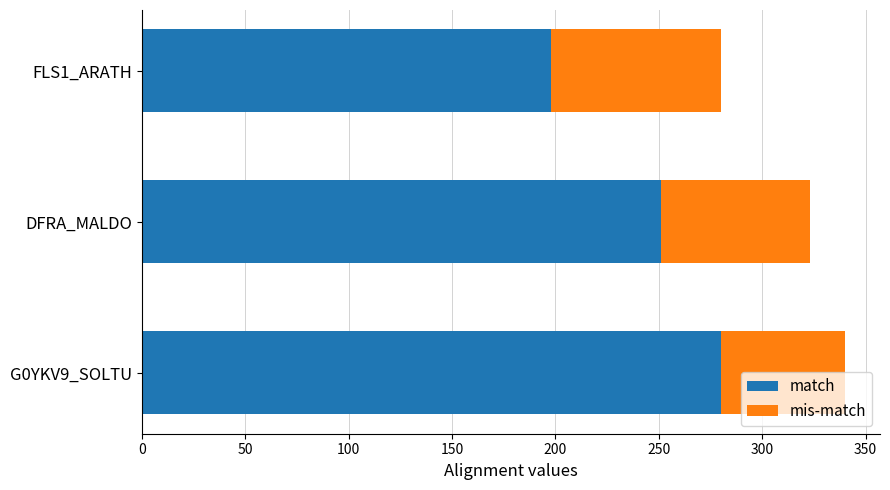

The match series shows 280 at G0YKV9_SOLTU. True or false?

True